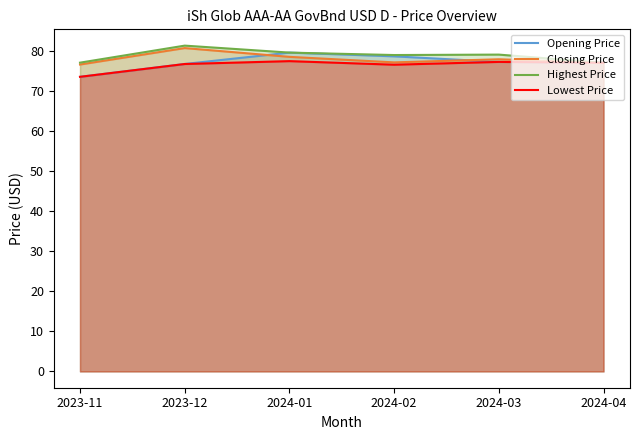

Reading left to right, extract all data points from this chart.

Opening Price: 73.6	76.8	79.7	78.7	77.3	77.1
Closing Price: 76.7	80.8	78.6	77.2	78.0	77.1
Highest Price: 77.1	81.4	79.7	79.0	79.2	77.1
Lowest Price: 73.6	76.8	77.5	76.6	77.3	77.1